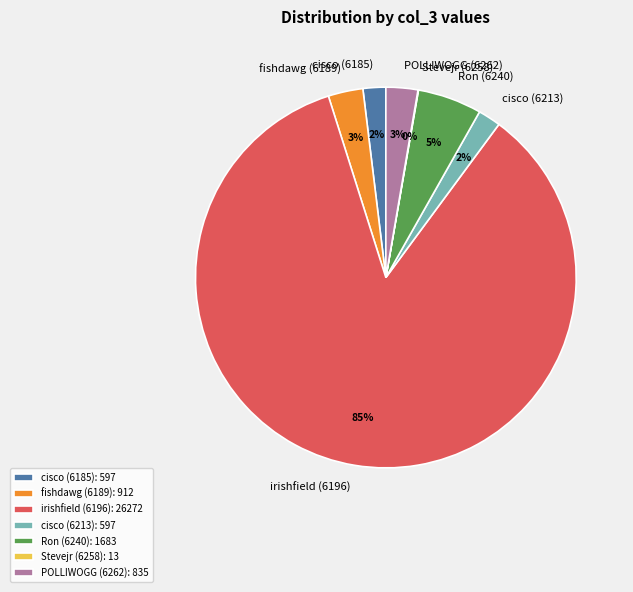

To the nearest percent, what is the combined percentage of cisco (6213) and Ron (6240)?

7%